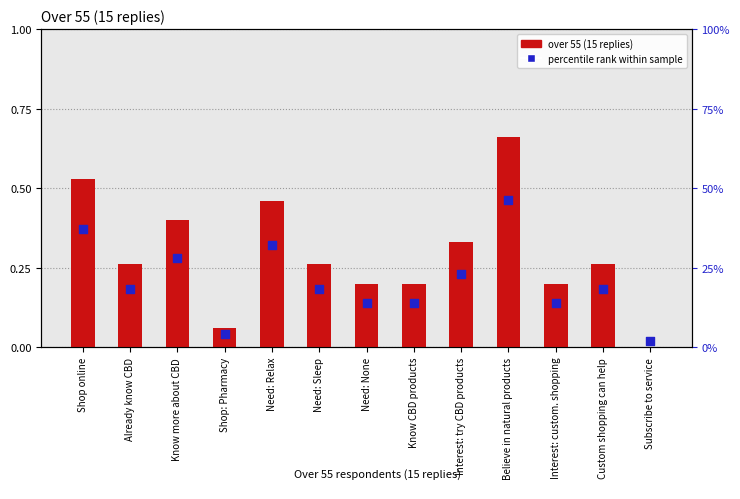

What are all the series names shown in the legend?

over 55 (15 replies), percentile rank within sample